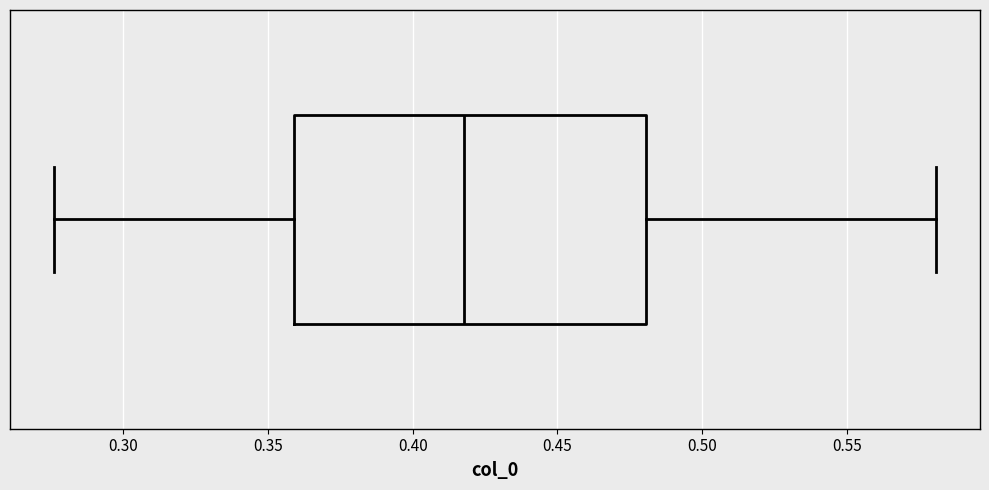

Where does the right whisker of the box end on the x-axis? The values are not printed on the chart, so give them approximately, as read against the axis.

0.580